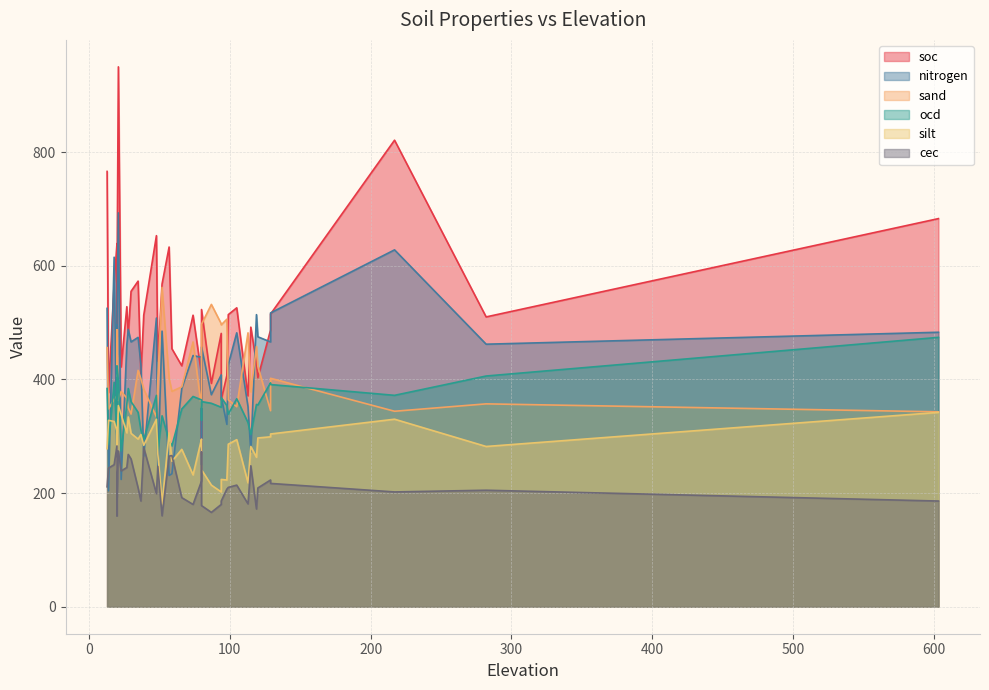

In silt, how many points are higher than both neighbors (excluding endpoints)?

10